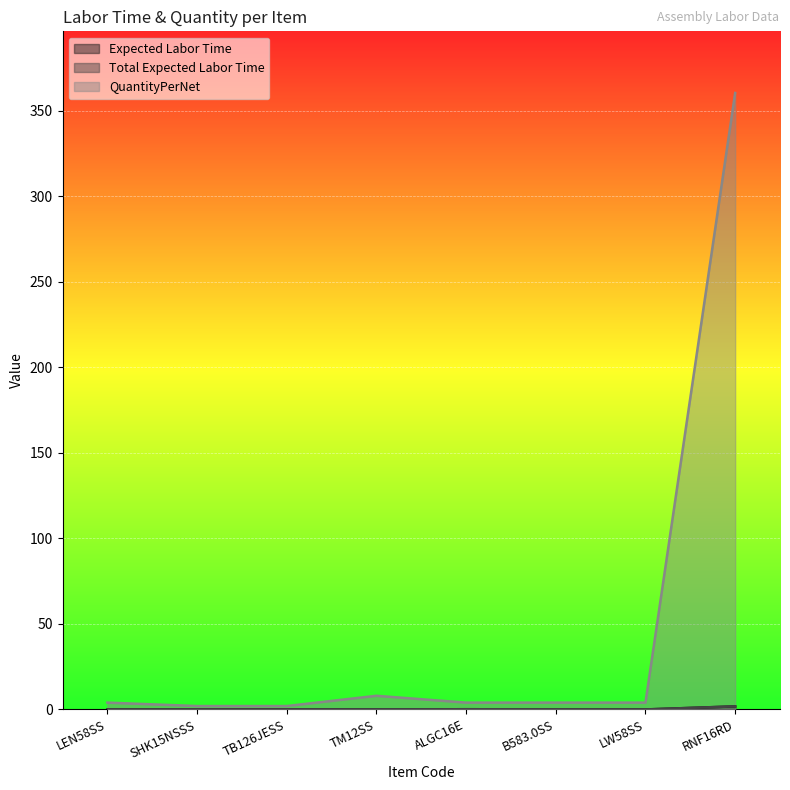

Reading right to left, extract all data points from this chart.

Expected Labor Time: 1.8	0.0	0.1	0.1	0.0	0.0	0.0	0.0
Total Expected Labor Time: 1.8	0.0	0.1	0.1	0.0	0.0	0.0	0.0
QuantityPerNet: 360.4	4.0	4.0	4.0	8.0	2.0	2.0	4.0